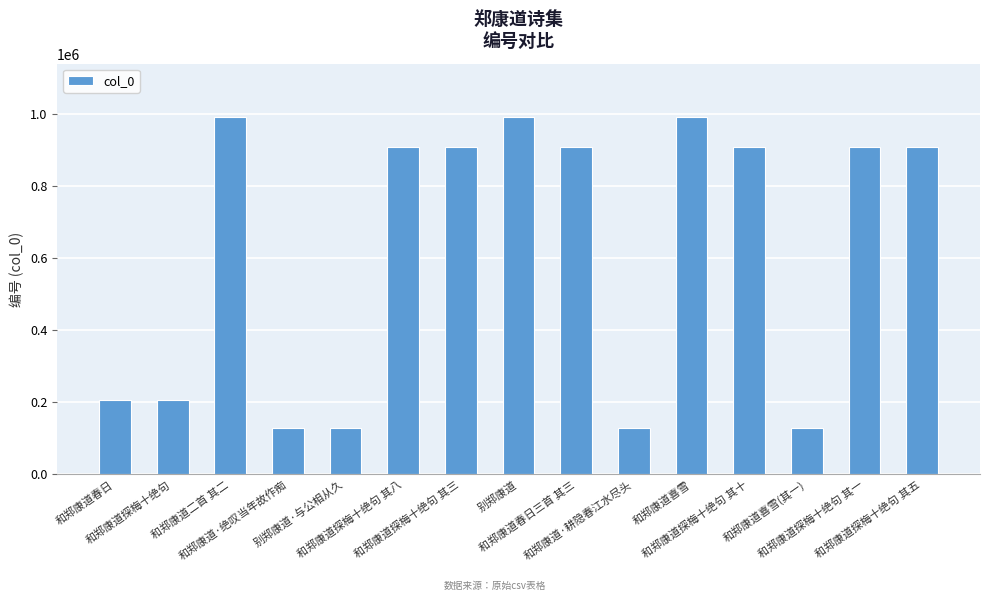

What is the difference between the maximum and minimum values?

862132